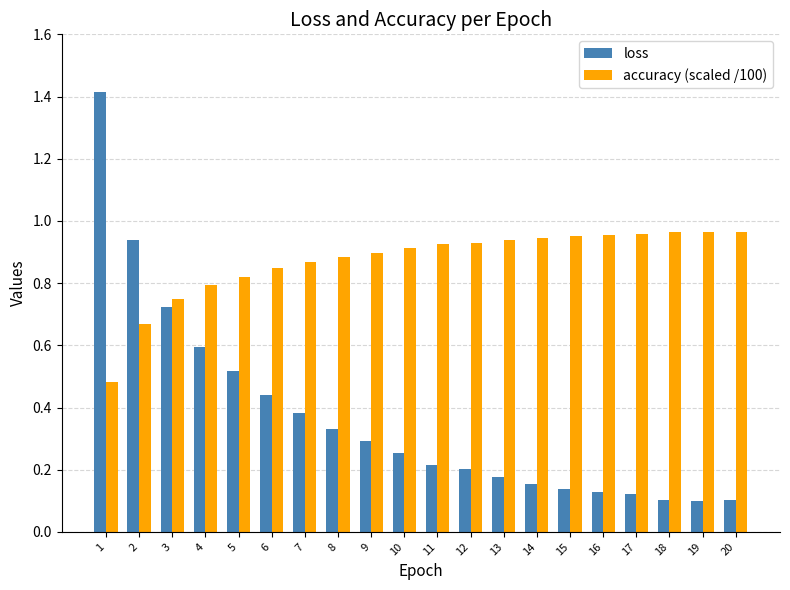

What is the sum of the accuracy (scaled /100) values at 16 and 18?

1.9